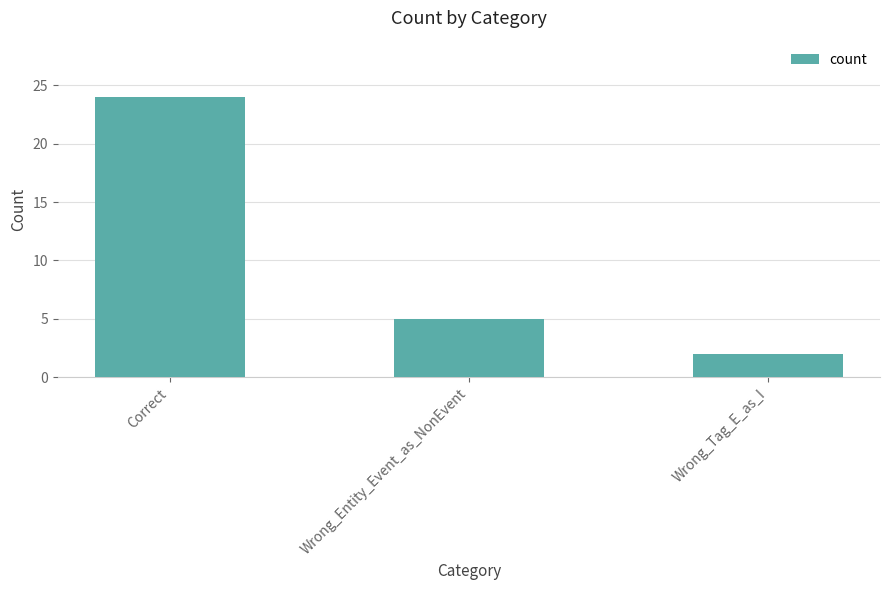

What is the difference between the maximum and minimum values?

22